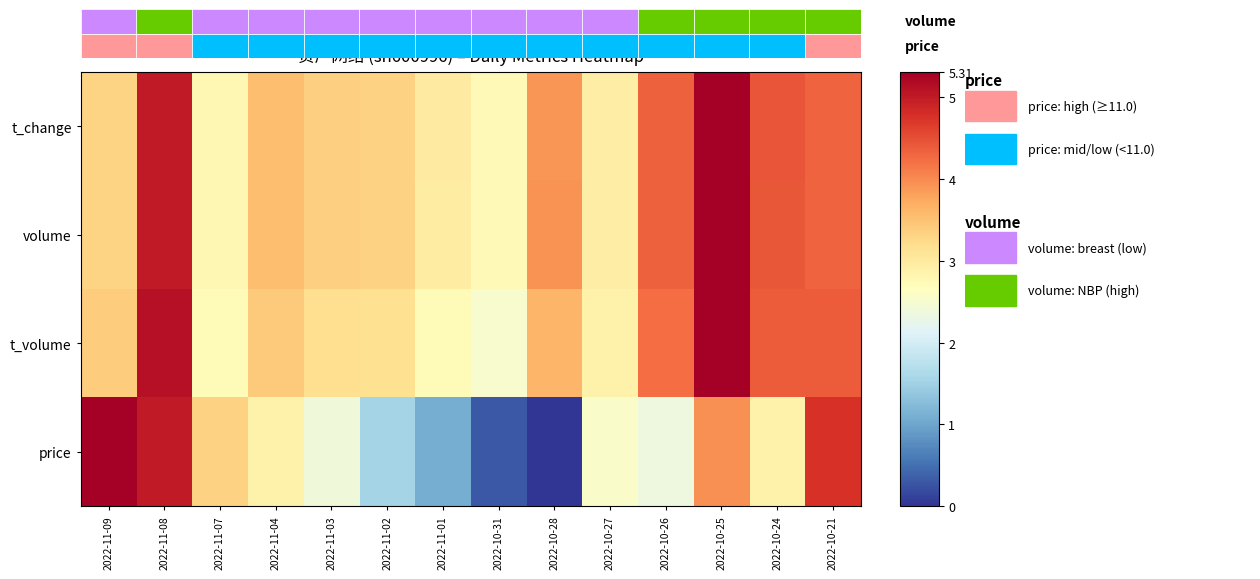

What is the greatest value displayed?

5.3